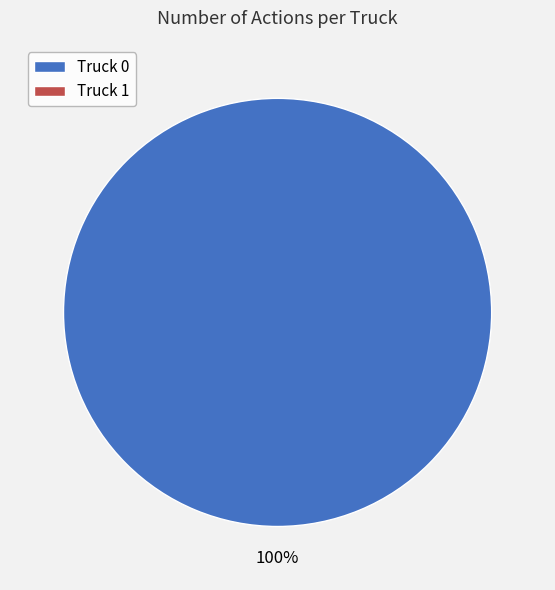

Does any single category account for the majority?

Yes